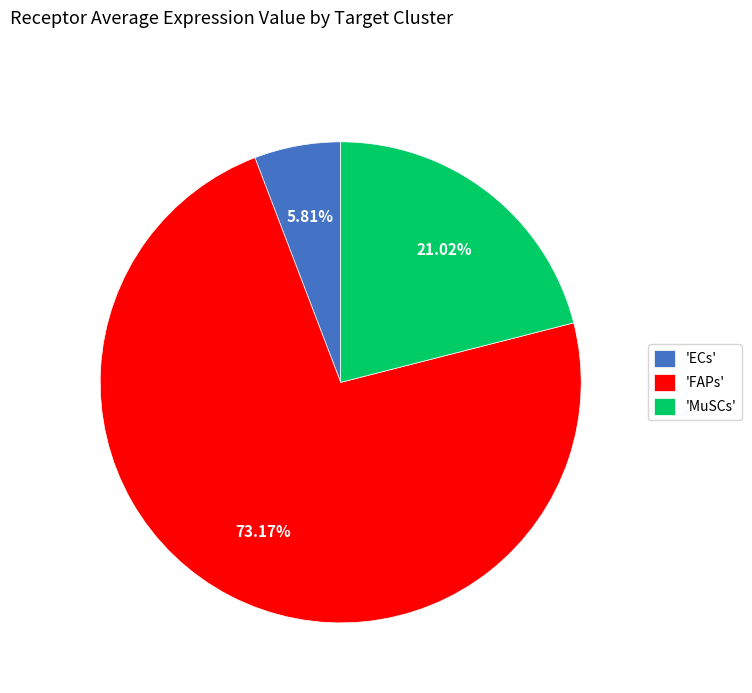

Combined, do 'FAPs' and 'MuSCs' account for over 50%?

Yes